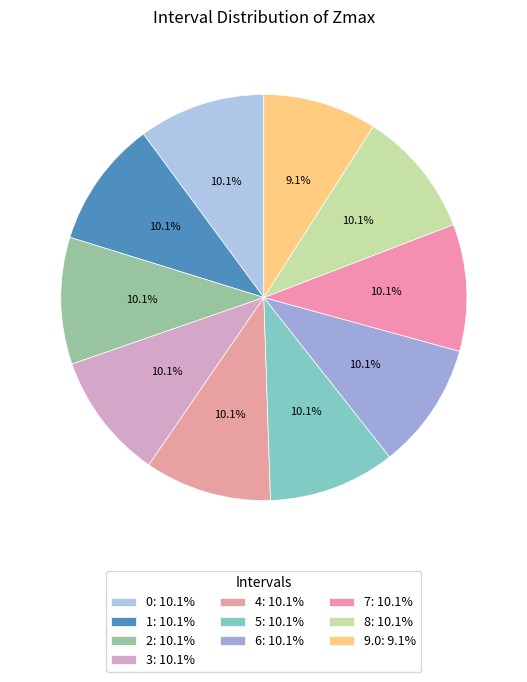

To the nearest percent, what is the combined percentage of 0 and 6?

20%